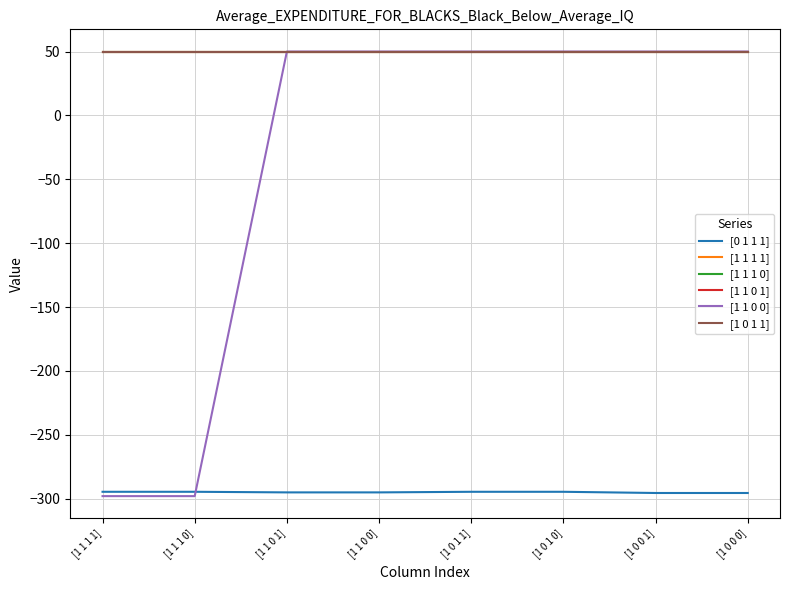

What is the spread (max minus min) of values at [1 1 0 0]?

345.1